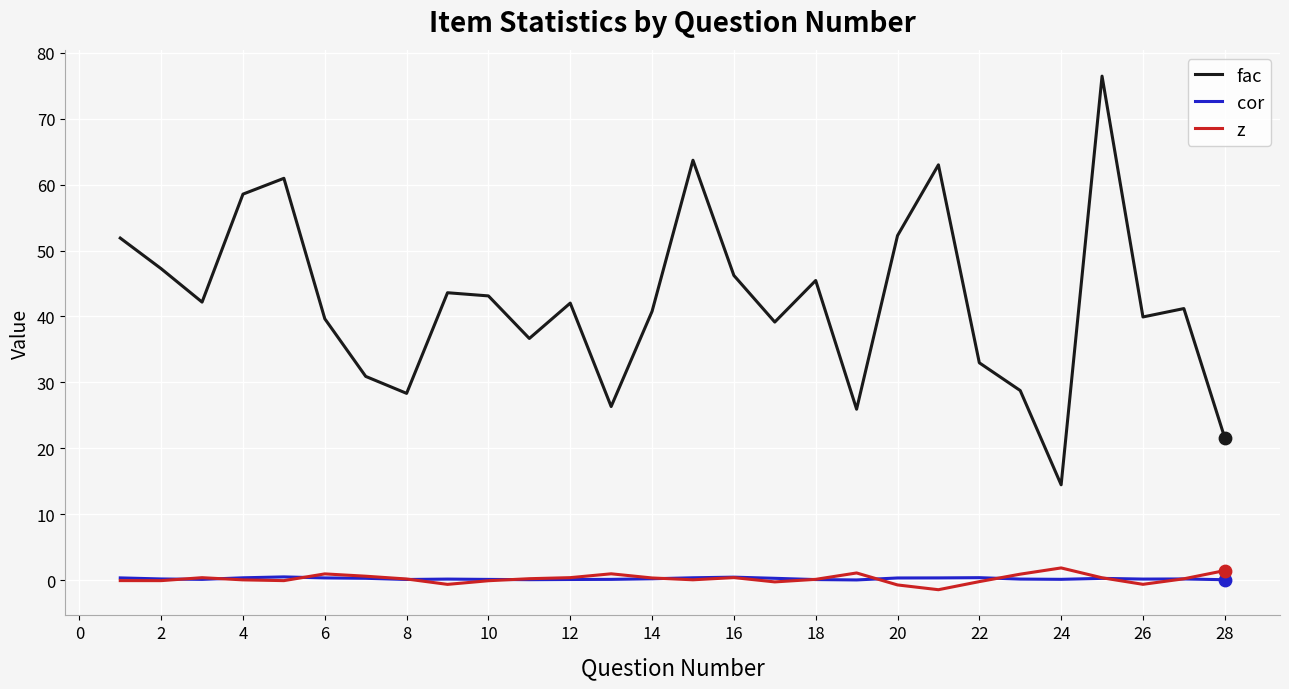

Which series has the largest total across all categories?

fac